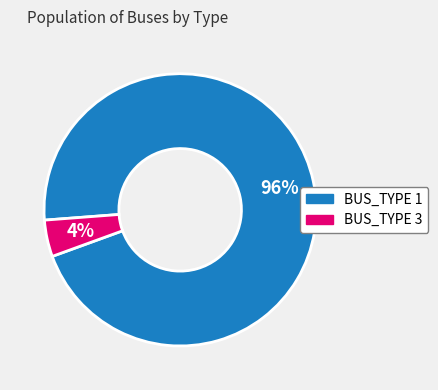

Is it true that BUS_TYPE 1 is 96% of the pie?

True